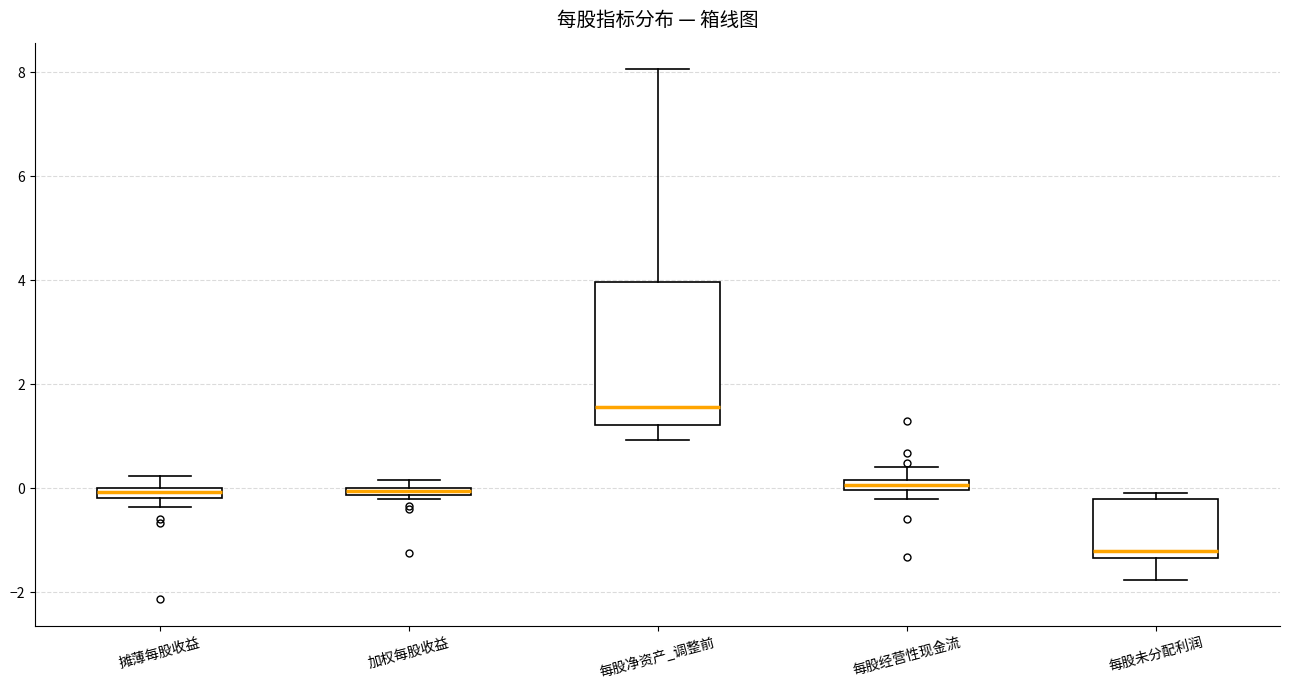

Comparing the boxes themselves (not the whiskers), which one is the tallest?

每股净资产_调整前